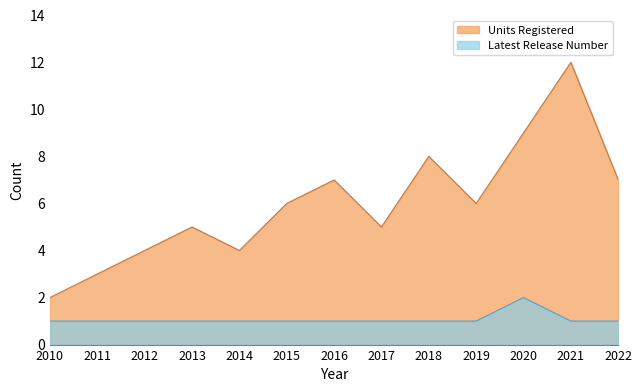

Is it true that Latest Release Number equals 1 at 2012?

True